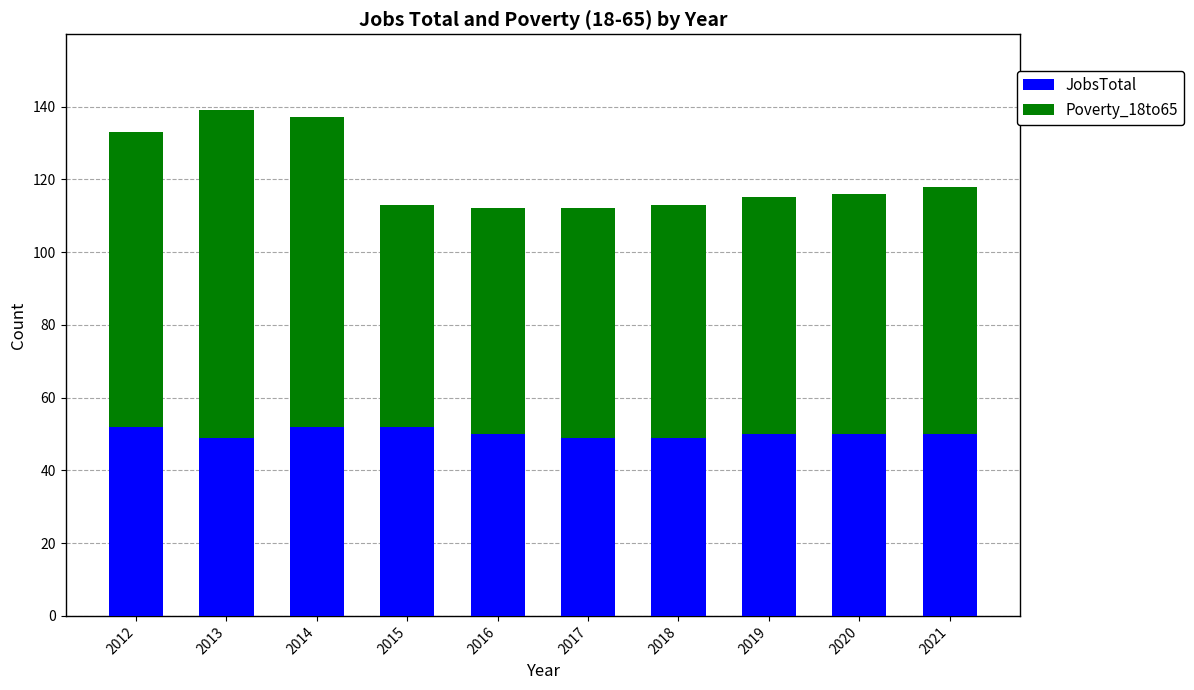

How many bars are there in total?

10